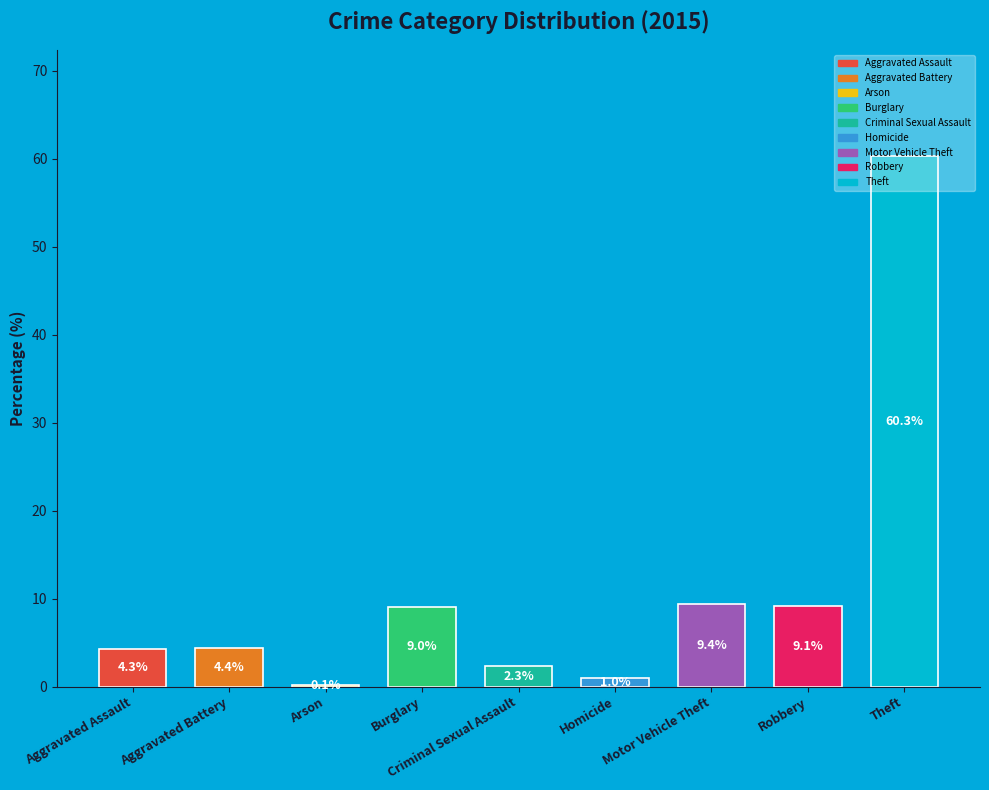

What value does the data have at Criminal Sexual Assault?

2.3